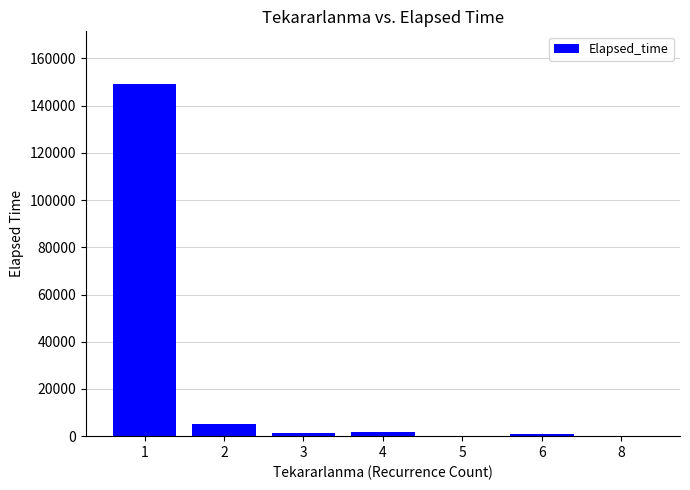

Where does the data first go above 1245?

1